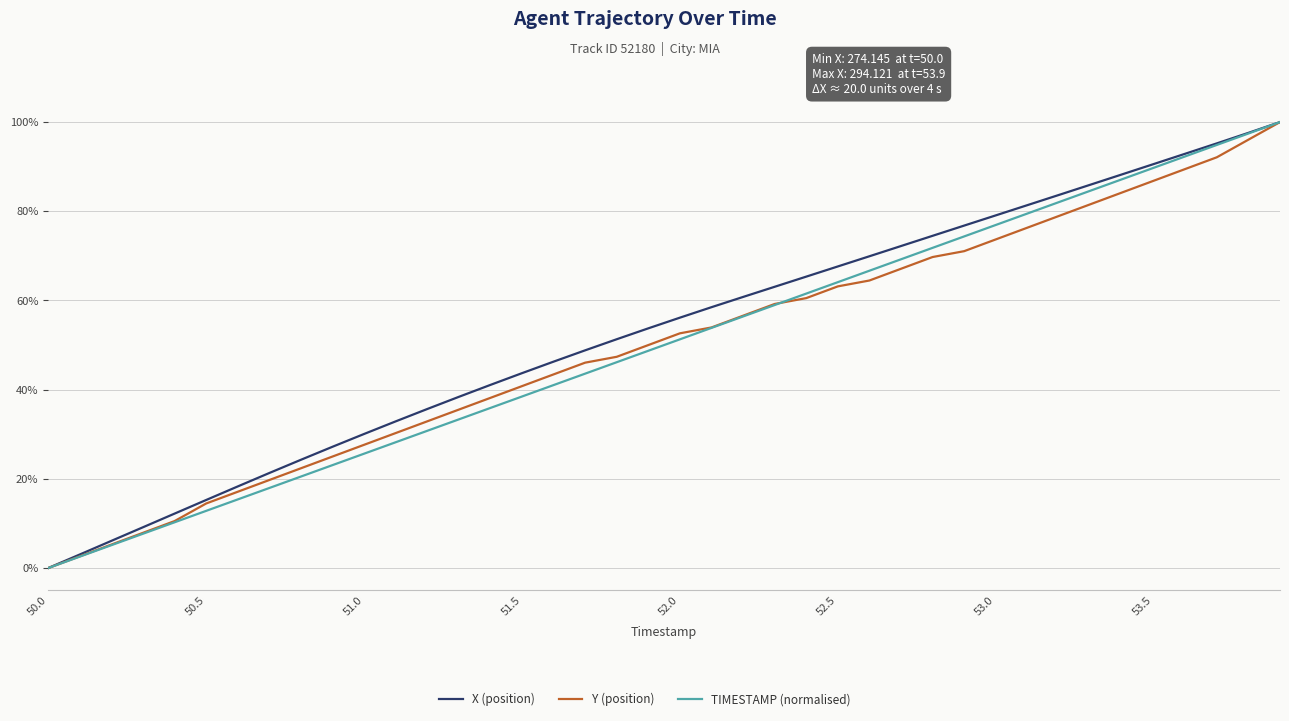

Does the chart display data point markers on the line(s)?

No